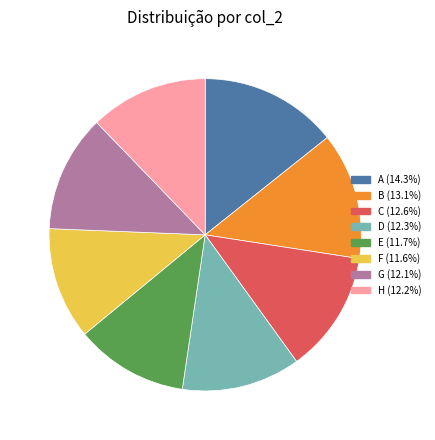

Combined, do D and B account for over 50%?

No